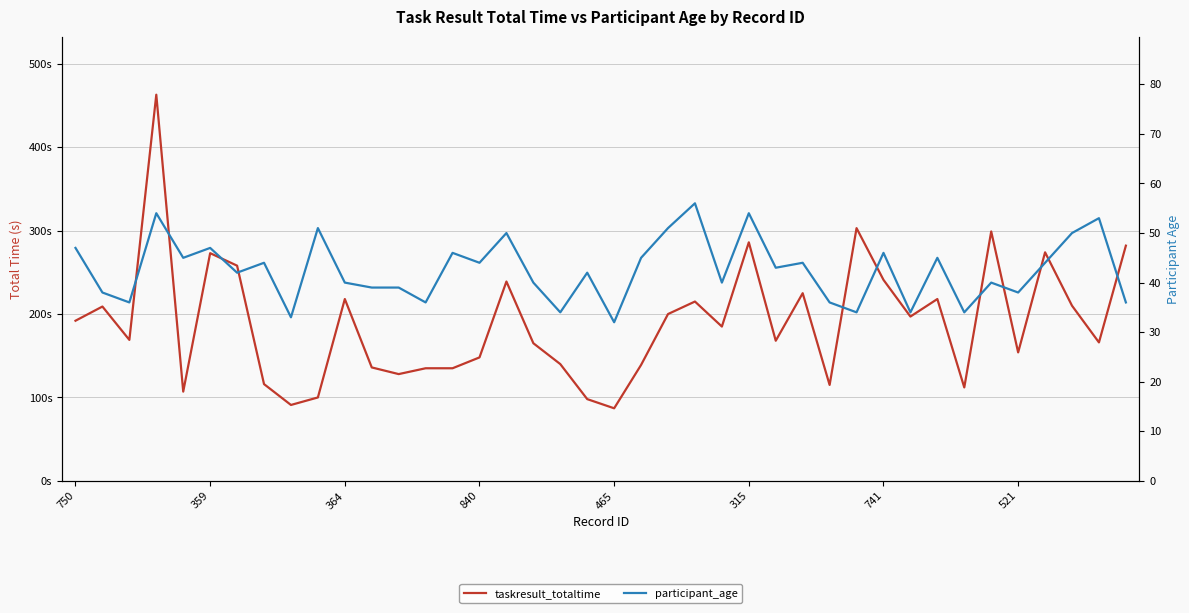

Count the number of categories in the chart.

40